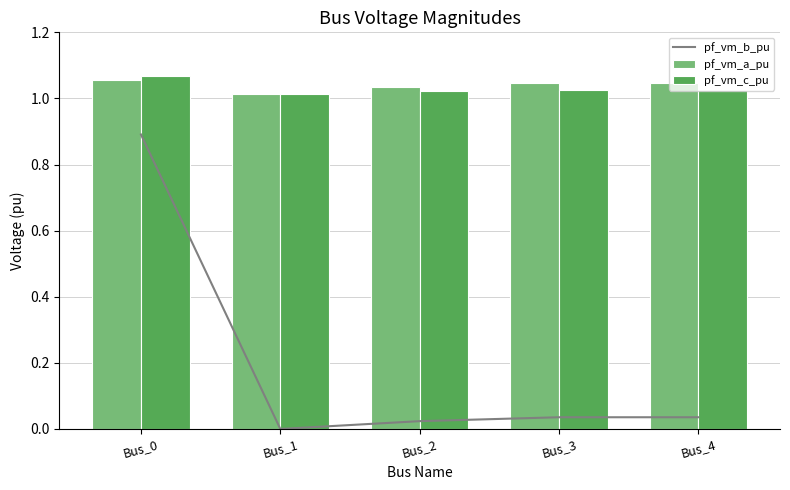

Is it true that pf_vm_c_pu equals 1.8 at Bus_0?

False